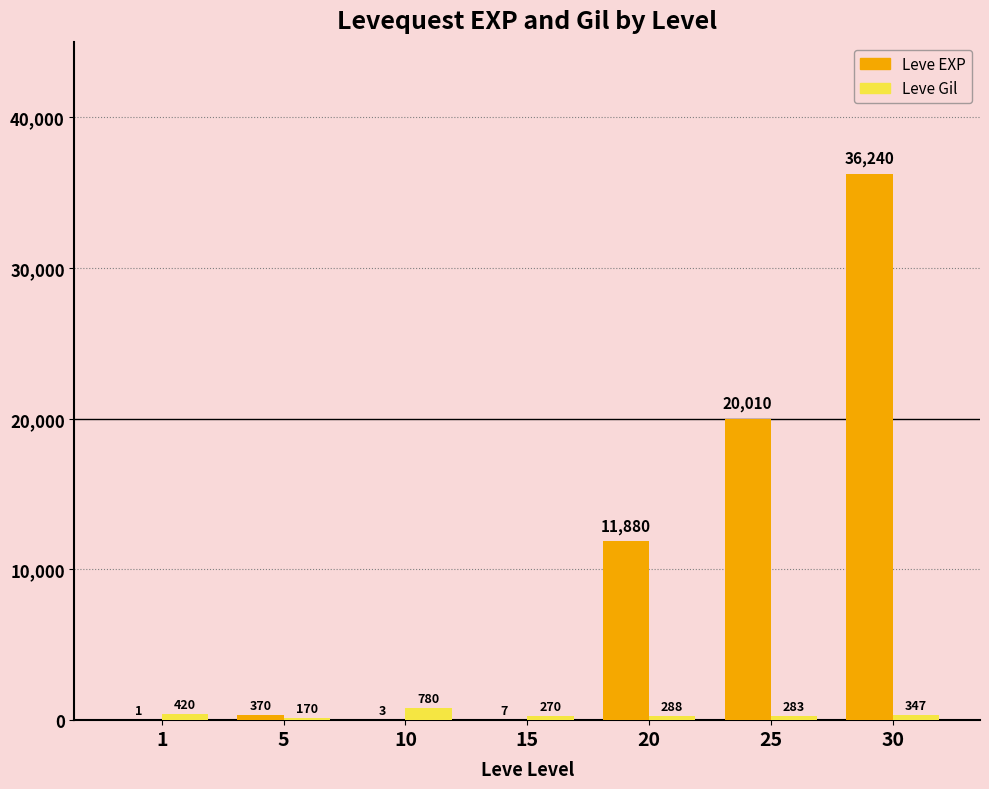

How many groups of bars are there?

7